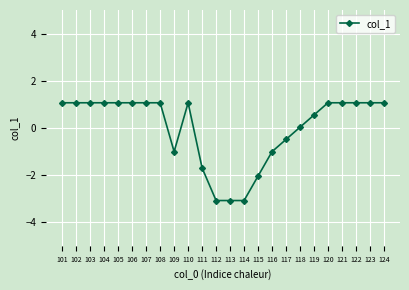

Is this an area chart (filled region under the line)?

No